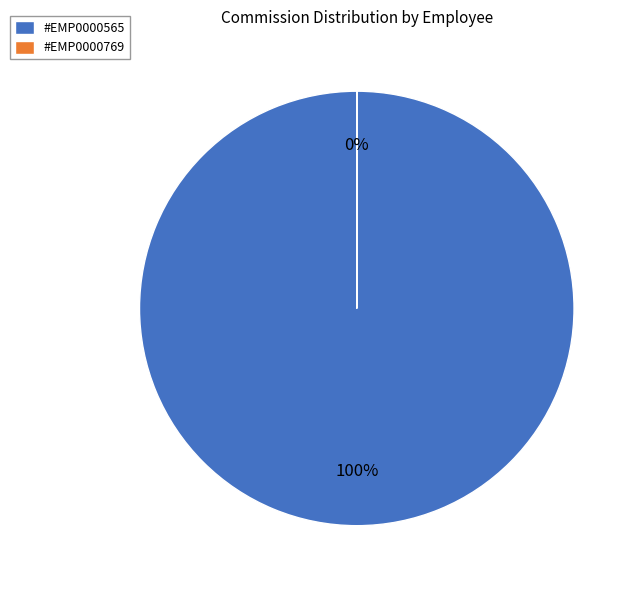

Approximately how many times larger is the value at #EMP0000565 compared to #EMP0000769?

6889763.8